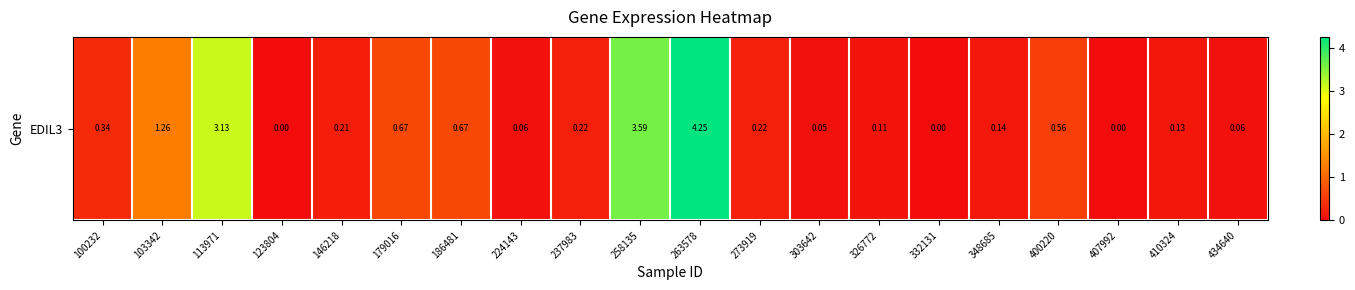

What is the difference between the values at 407992 and 100232?

0.3